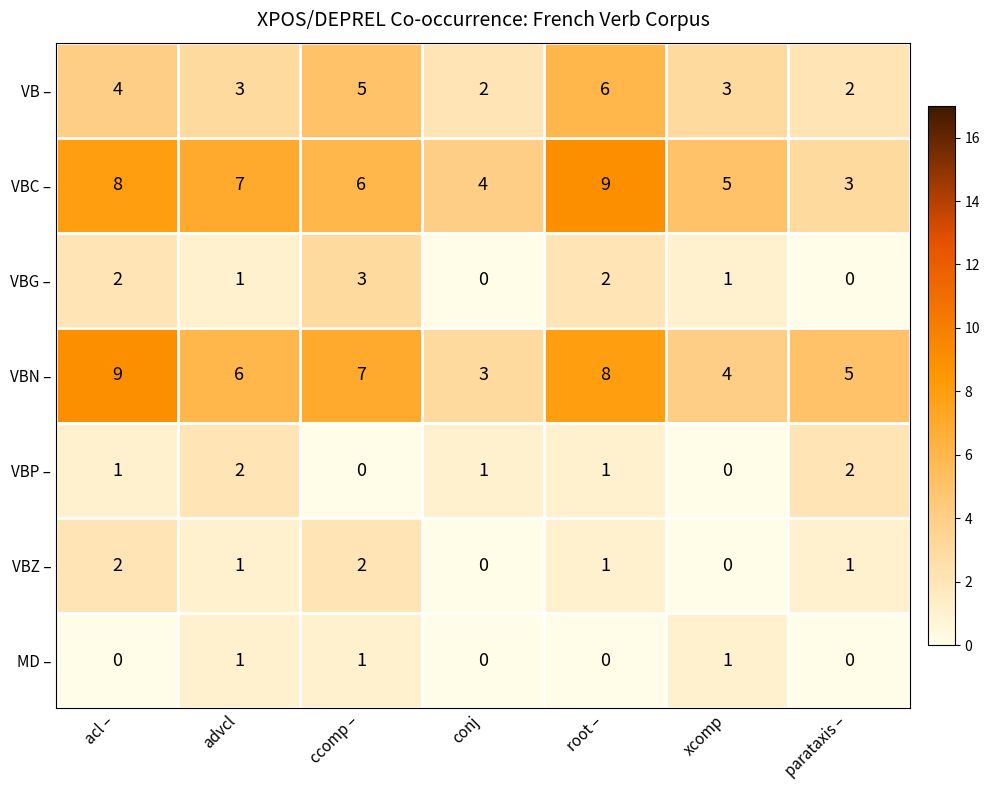

How many values in the VB – series are below 3?

2